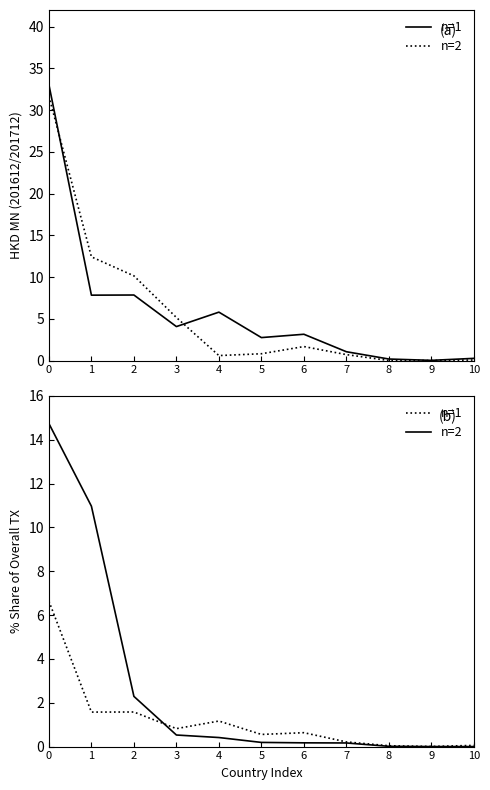

What is the difference between the maximum and minimum values in the n=1 series?

6.6